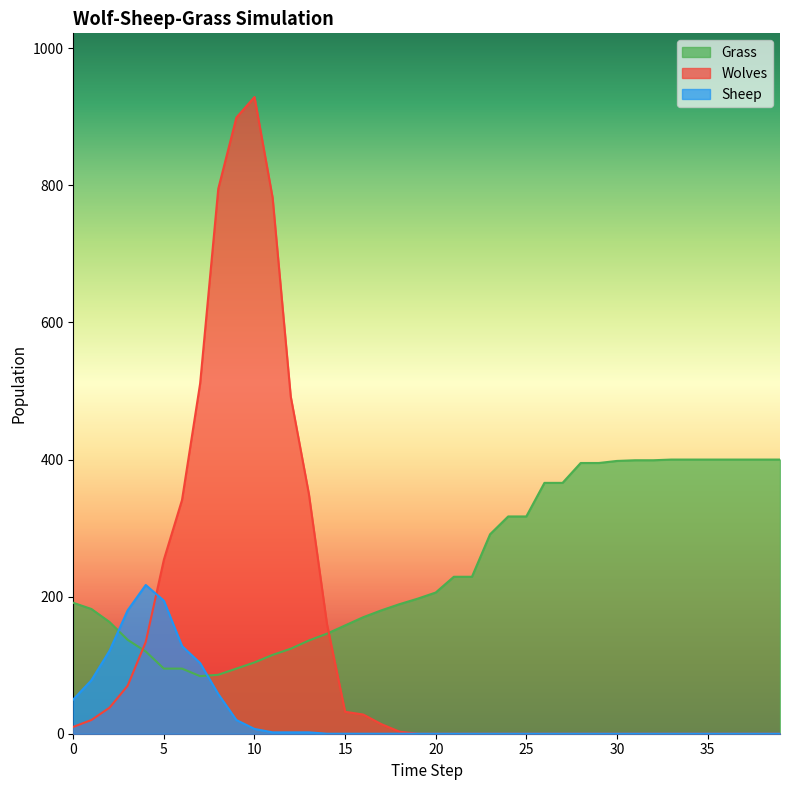

What is the total value across all series at 25?

317